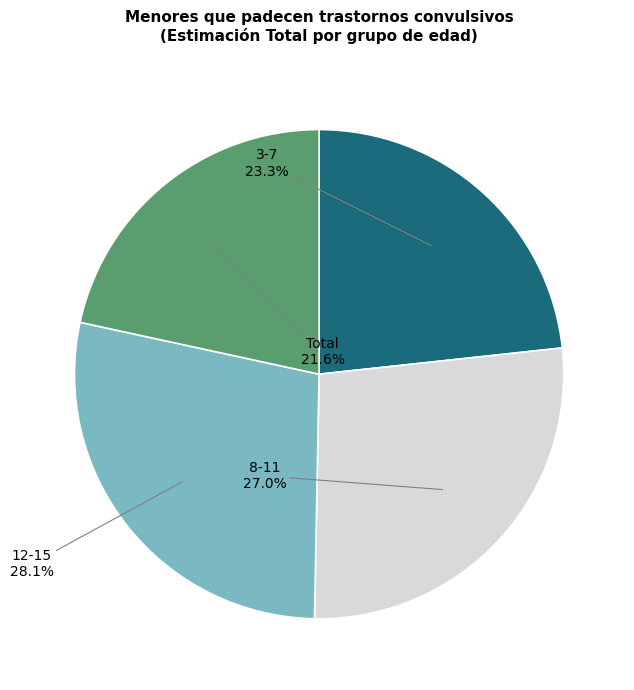

The 8-11 slice represents 20% of the pie. True or false?

False